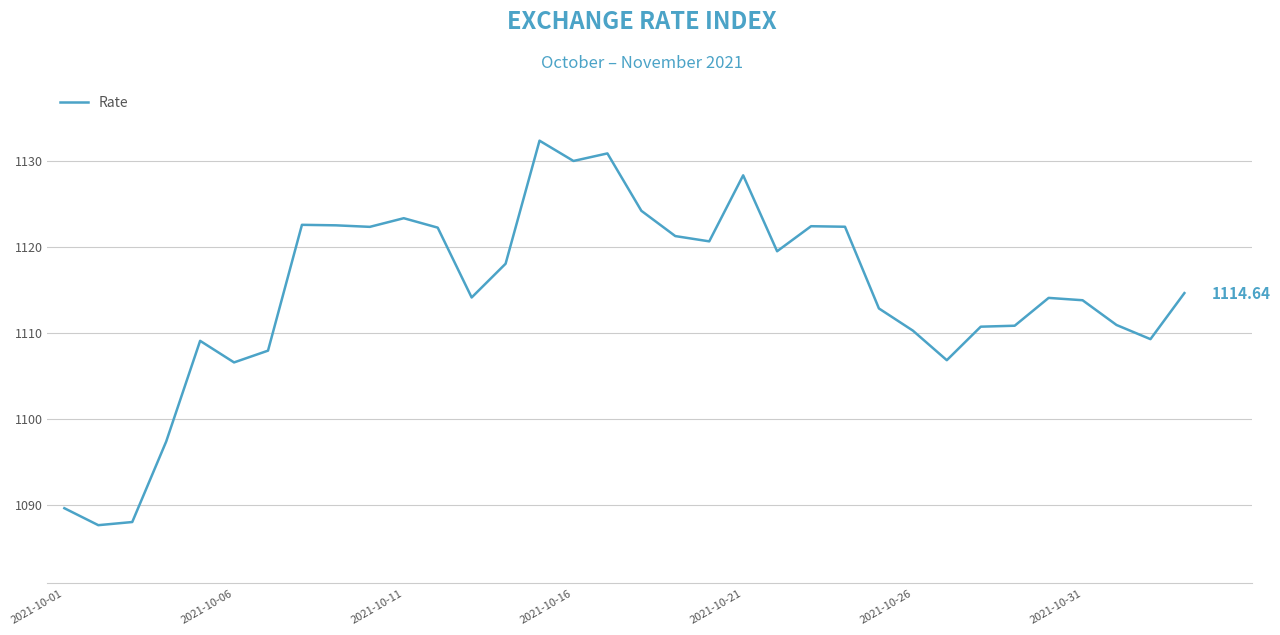

Does the chart display data point markers on the line(s)?

No